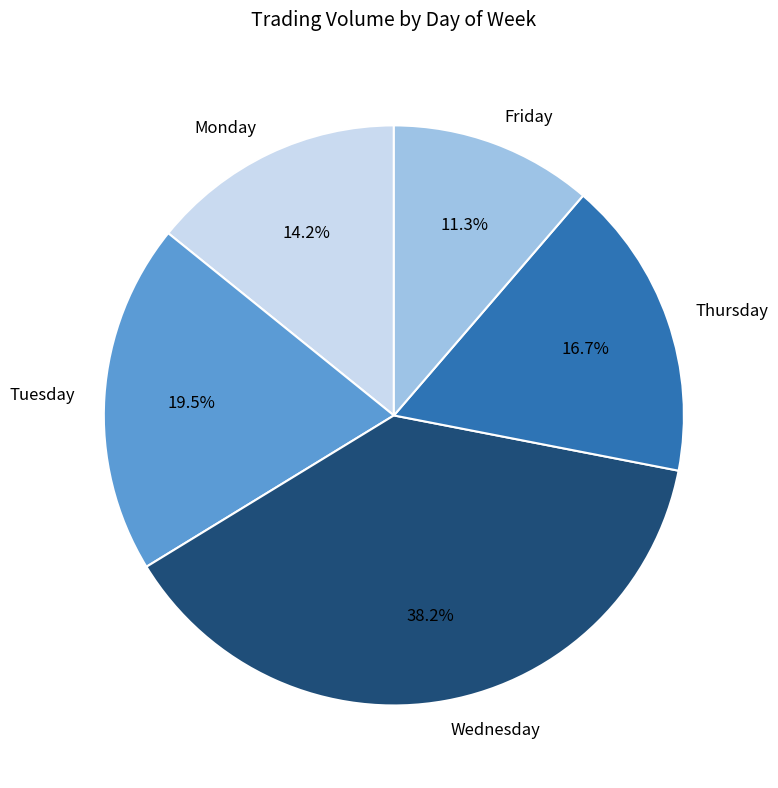

What is the smallest slice in the pie chart?

Friday